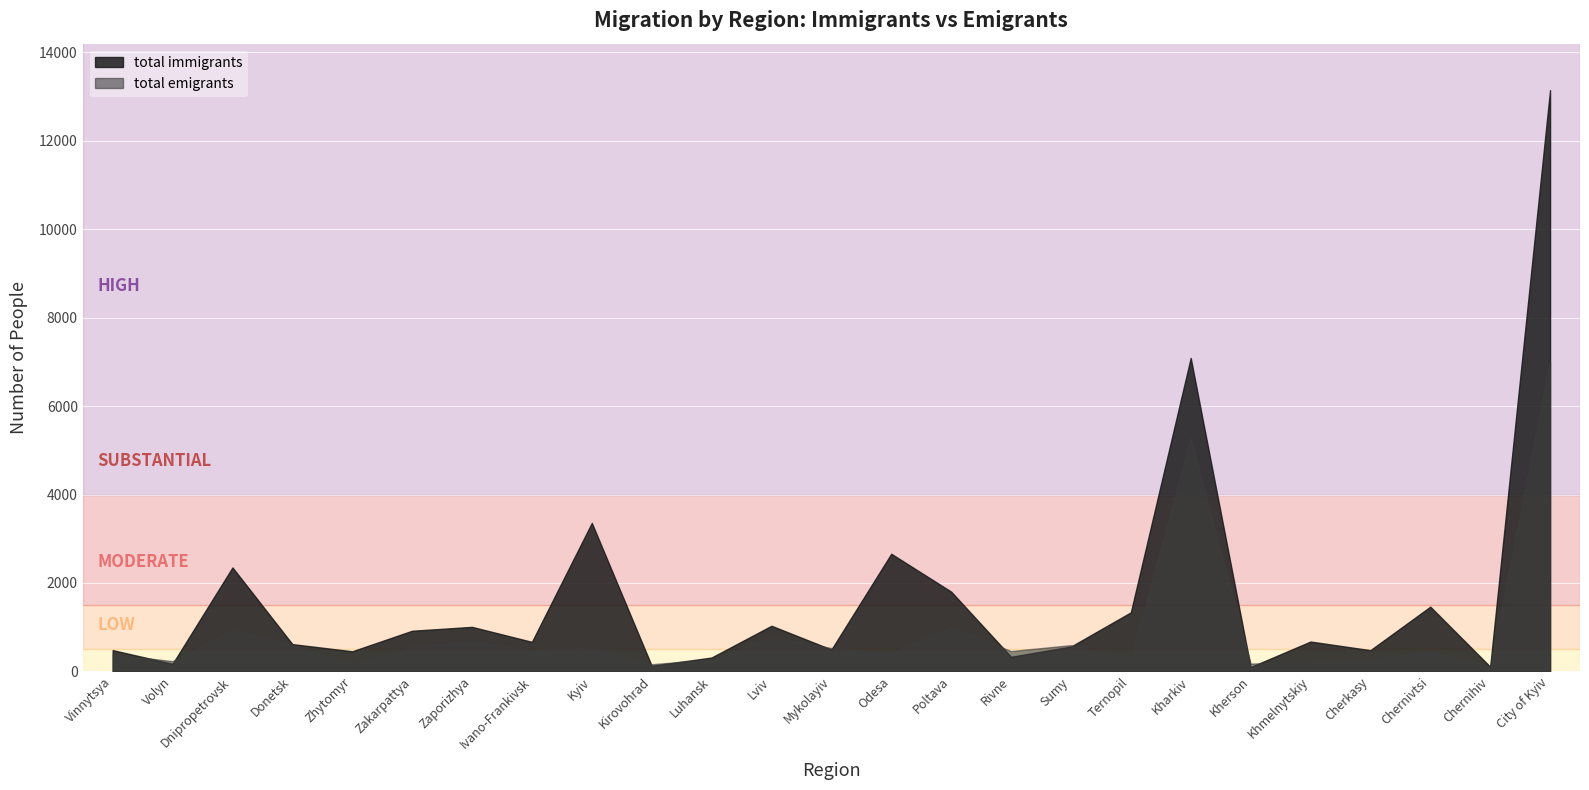

List the labels in order of total emigrants value, largest first.

City of Kyiv, Kharkiv, Poltava, Dnipropetrovsk, Lviv, Zaporizhya, Donetsk, Sumy, Zakarpattya, Kyiv, Mykolayiv, Ivano-Frankivsk, Chernivtsi, Rivne, Odesa, Vinnytsya, Ternopil, Cherkasy, Luhansk, Volyn, Khmelnytskiy, Zhytomyr, Kherson, Kirovohrad, Chernihiv